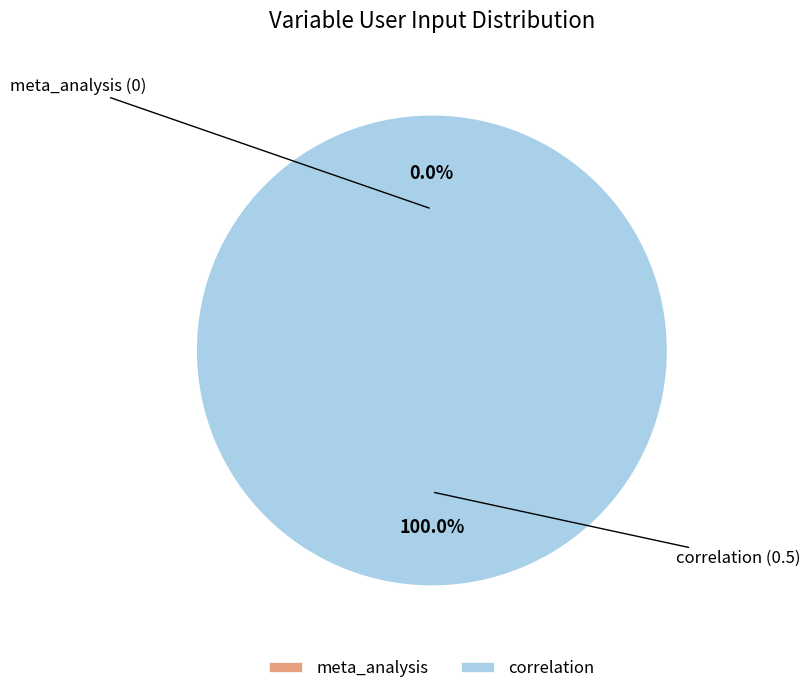

What percentage do correlation and meta_analysis together represent?

100.0%